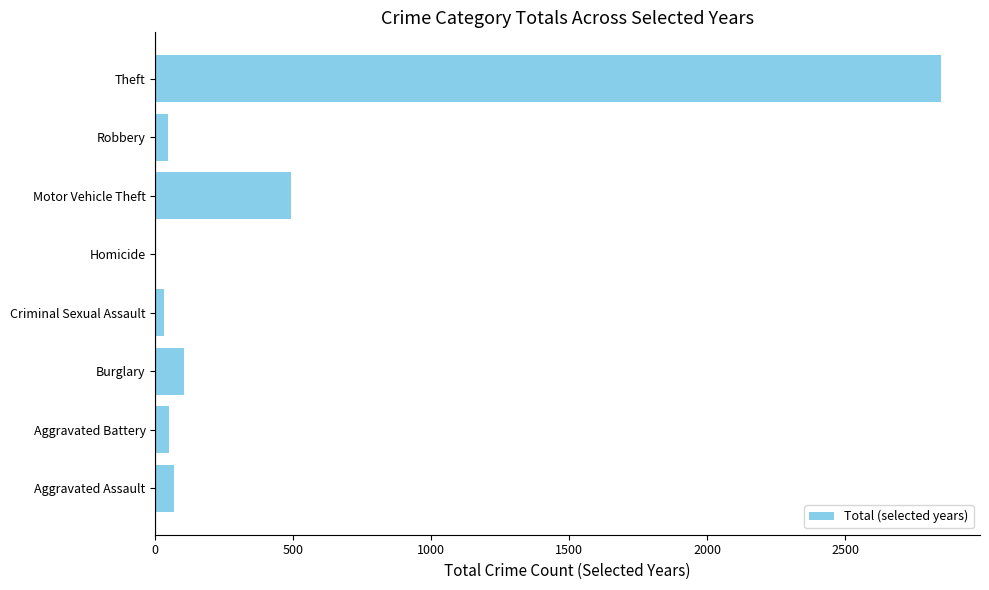

How many categories are shown in the chart?

8